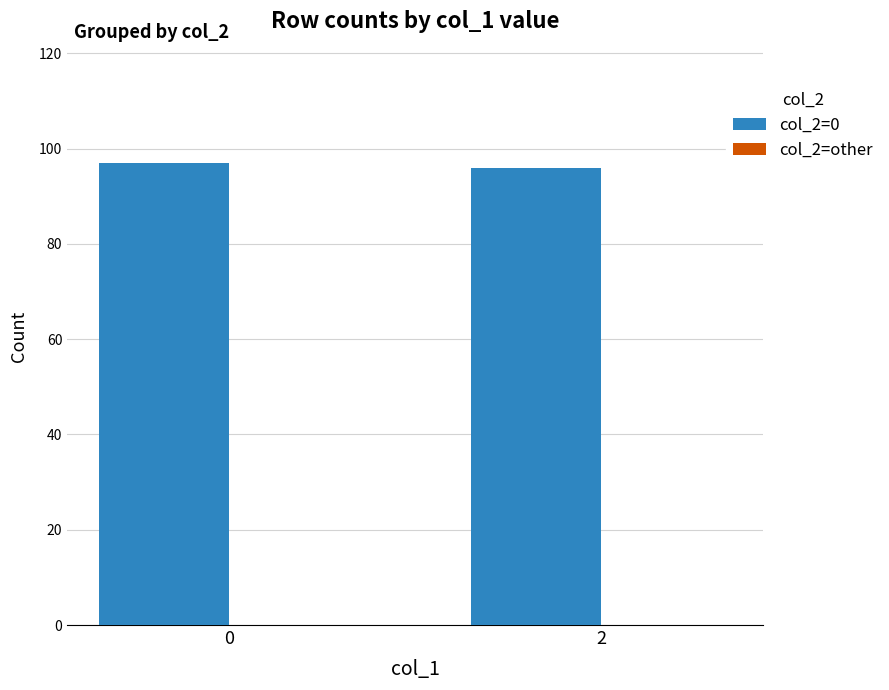

What is the sum of all values?

193